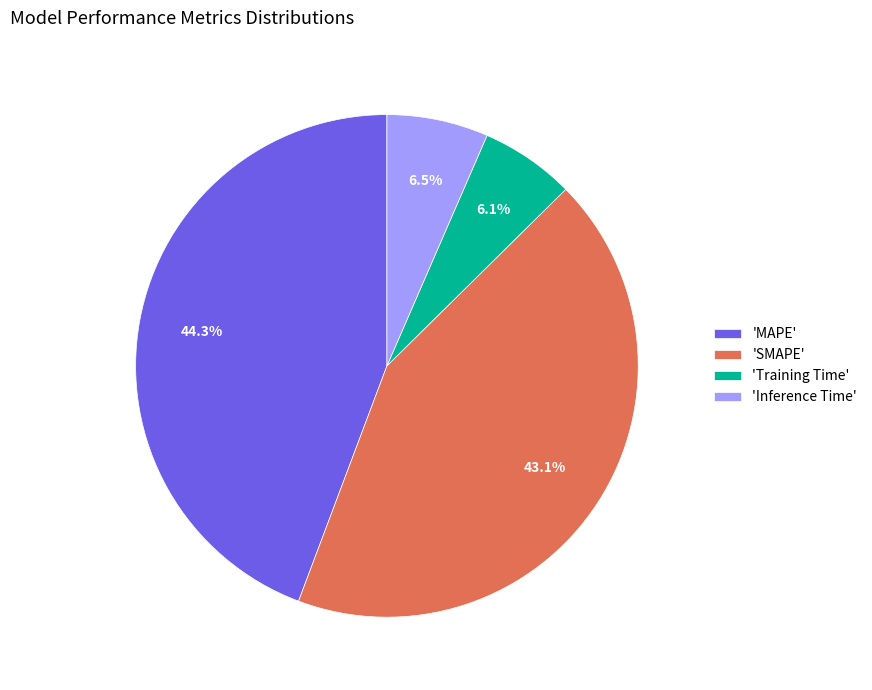

How many slices are in this pie chart?

4